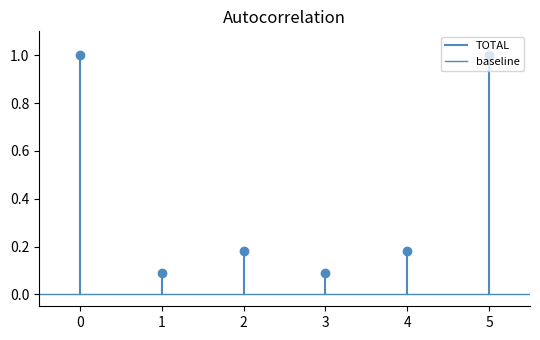

What are all the series names shown in the legend?

TOTAL, baseline